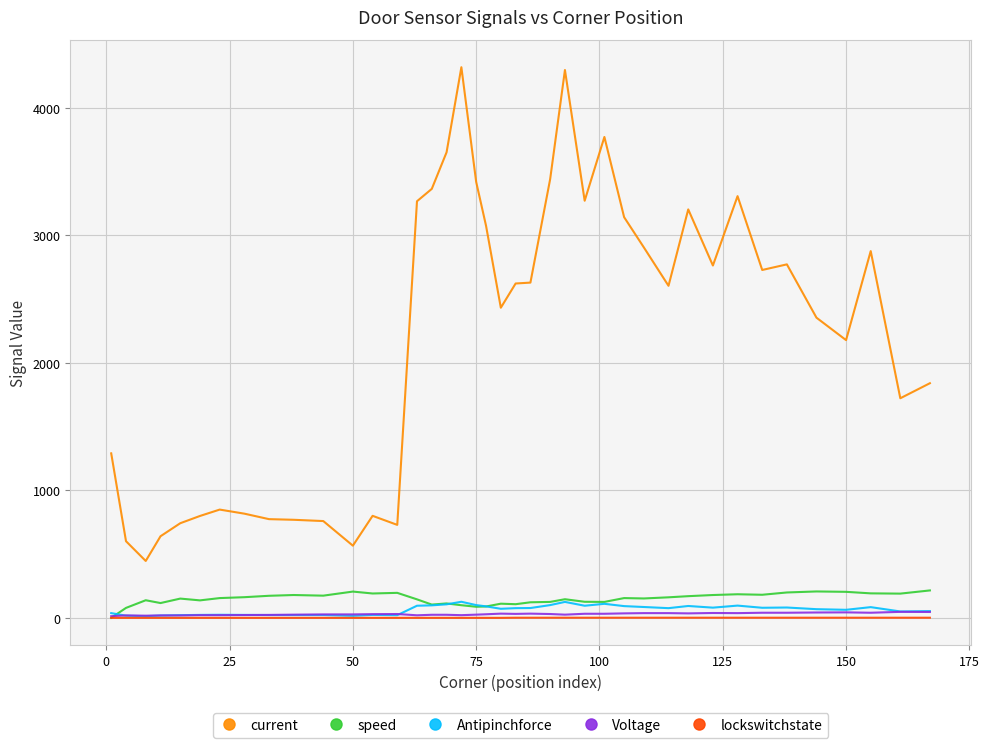

Which series has the largest total across all categories?

current